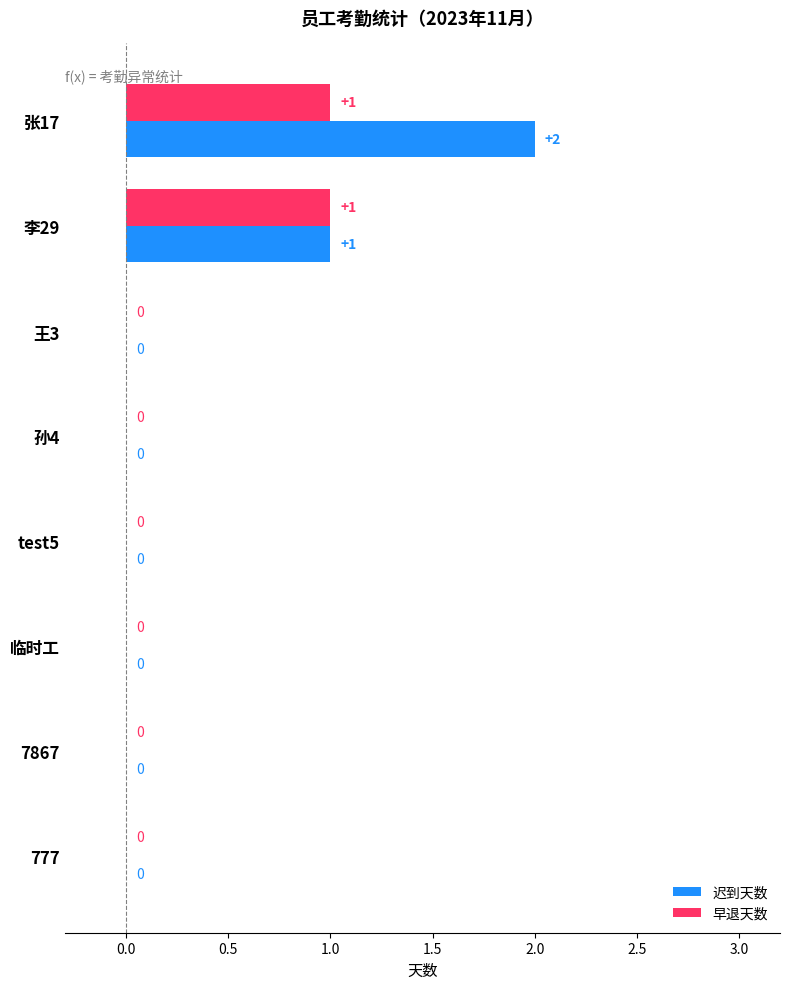

What are all the series names shown in the legend?

迟到天数, 早退天数